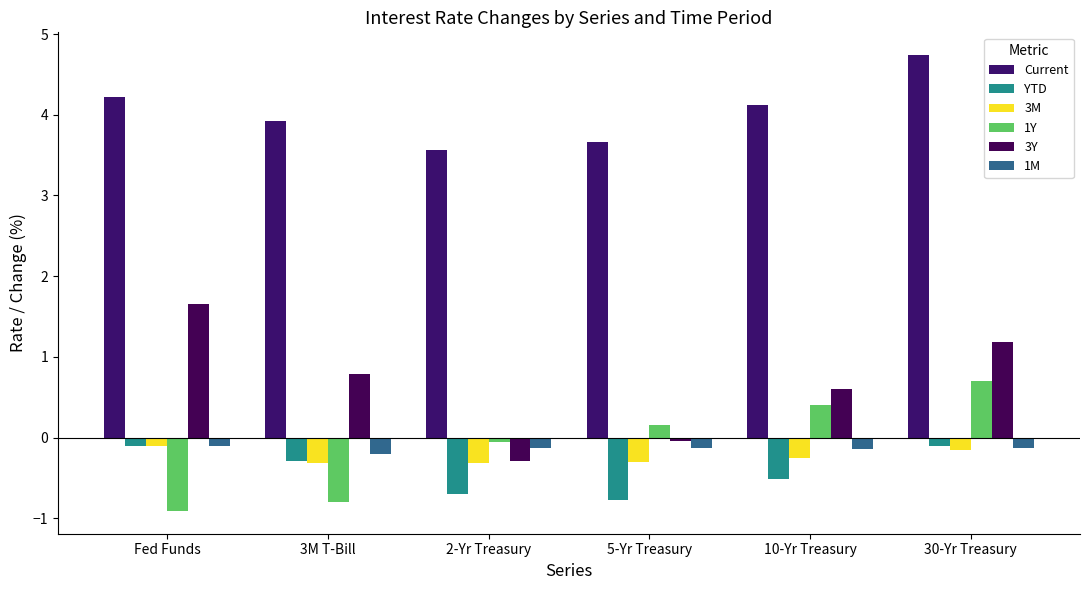

True or false: 3M has a value of -0.5 at 2-Yr Treasury.

False